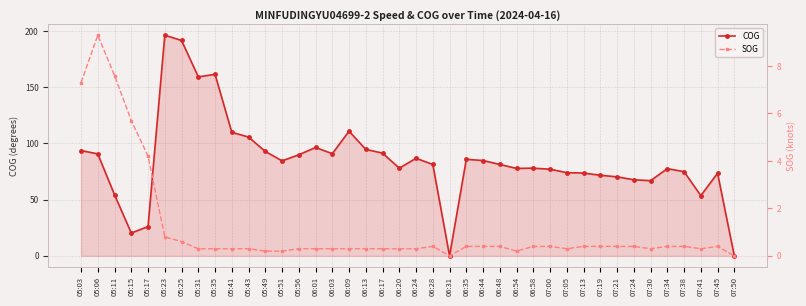

Where is COG nearest to the value 98?

06:01